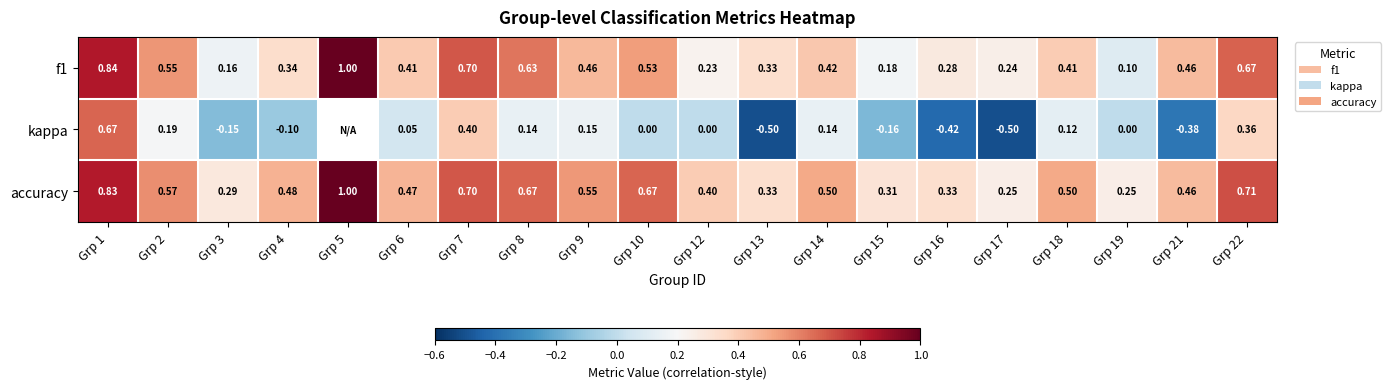

At which category is the sum across all series the highest?

Grp 1